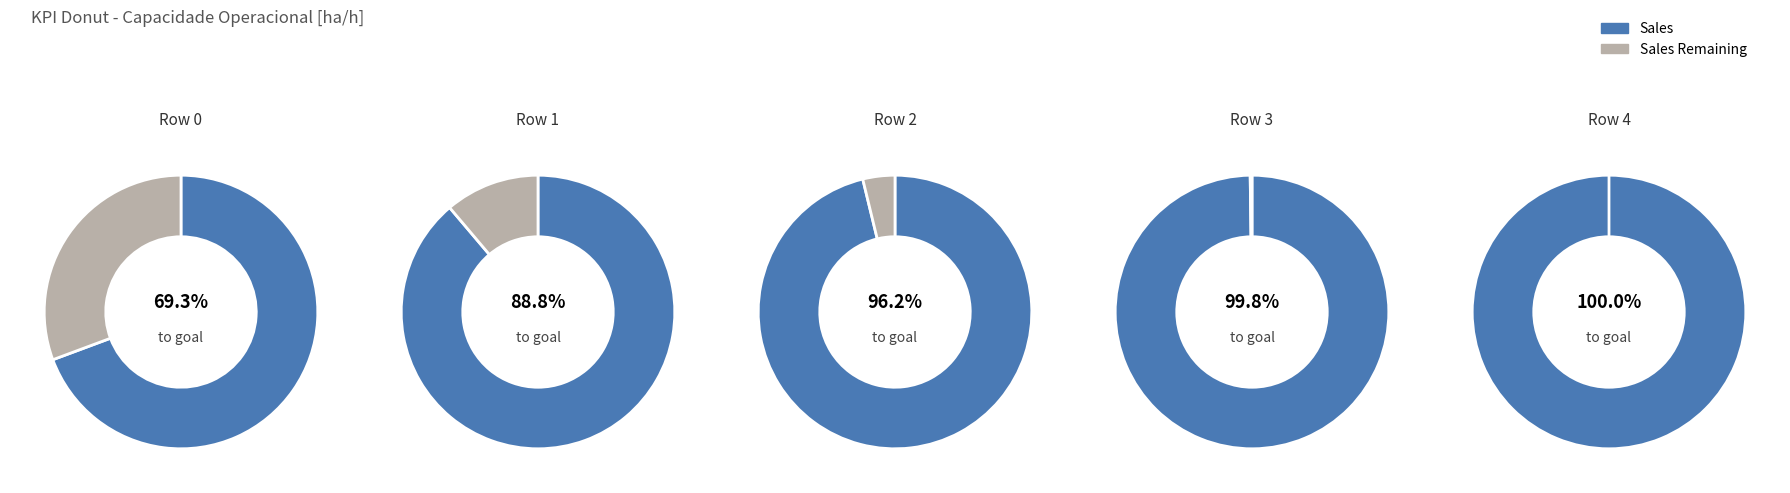

True or false: 3 accounts for 22% of the total.

True